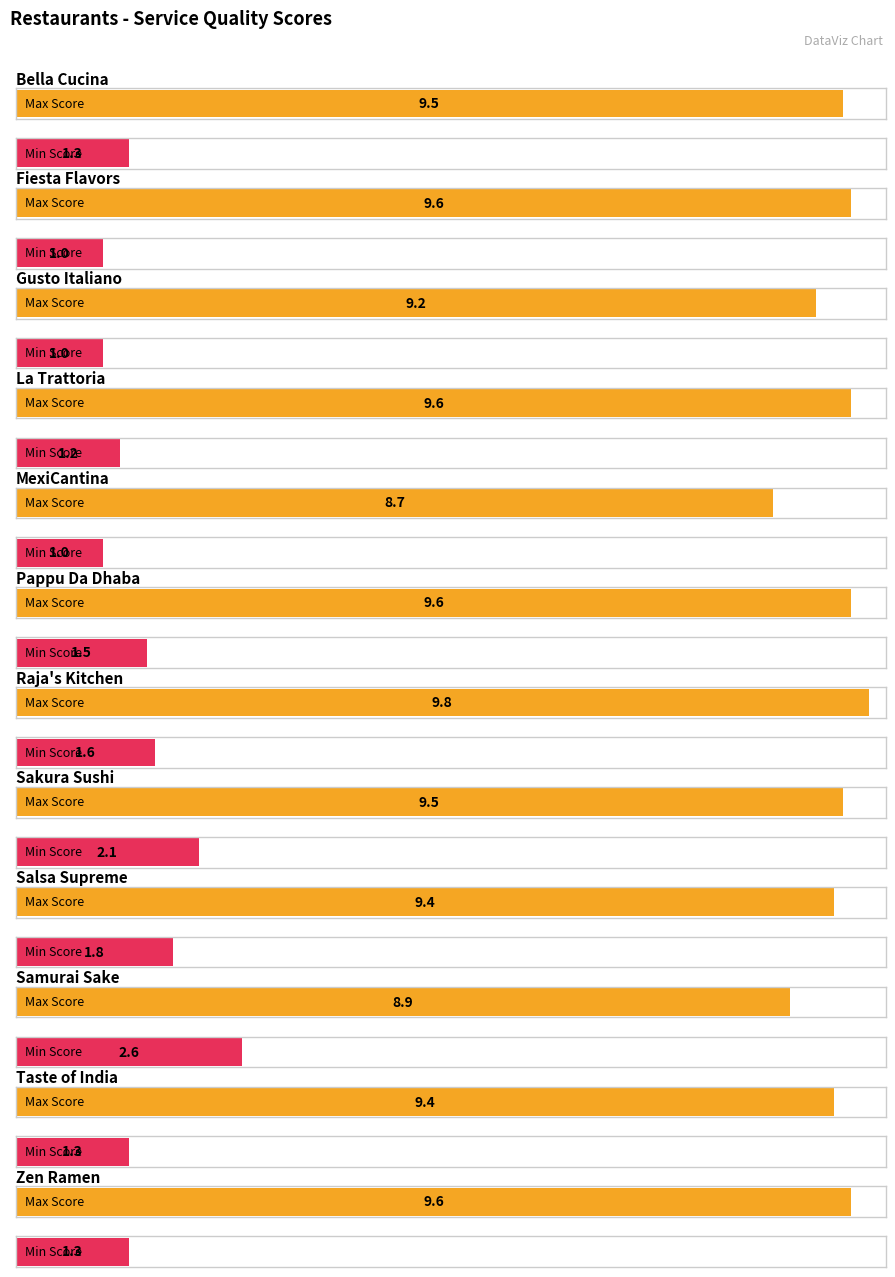

Where does the Max of Service Quality Score series first go above 9?

Bella Cucina